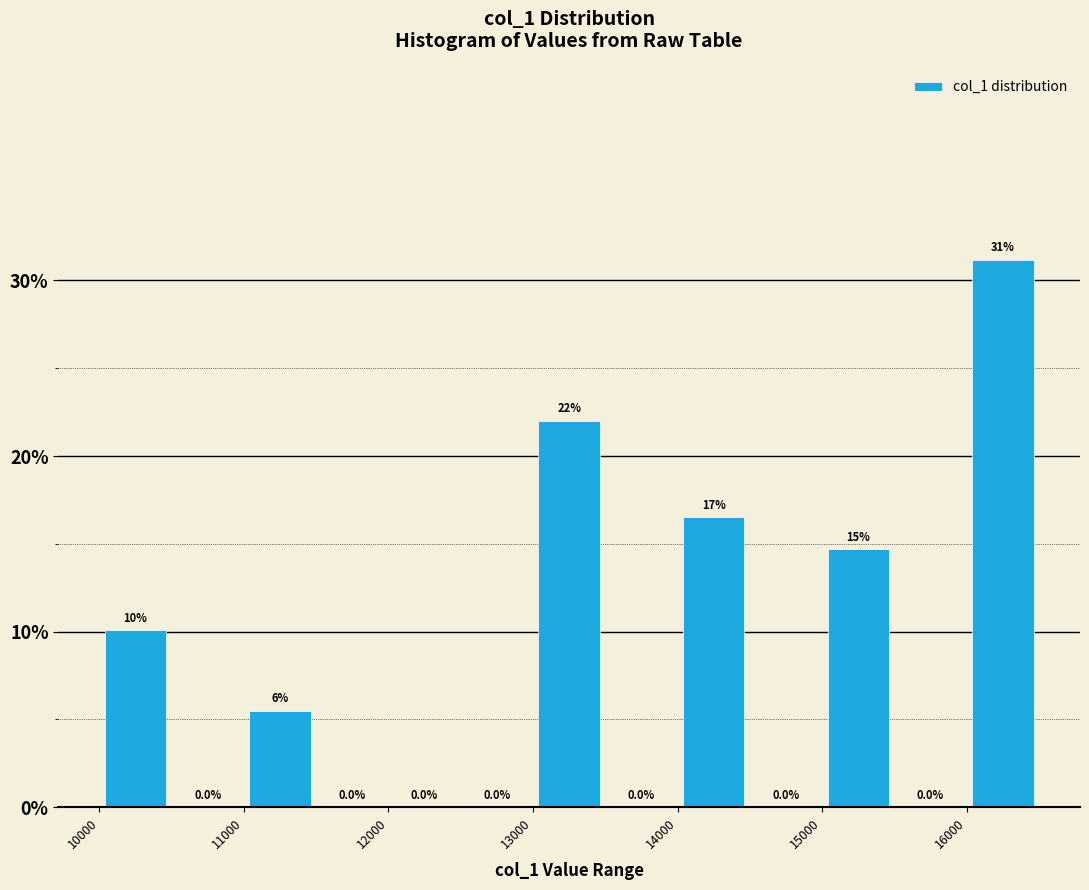

Which range on the x-axis has the tallest bar?

16000 to 16500